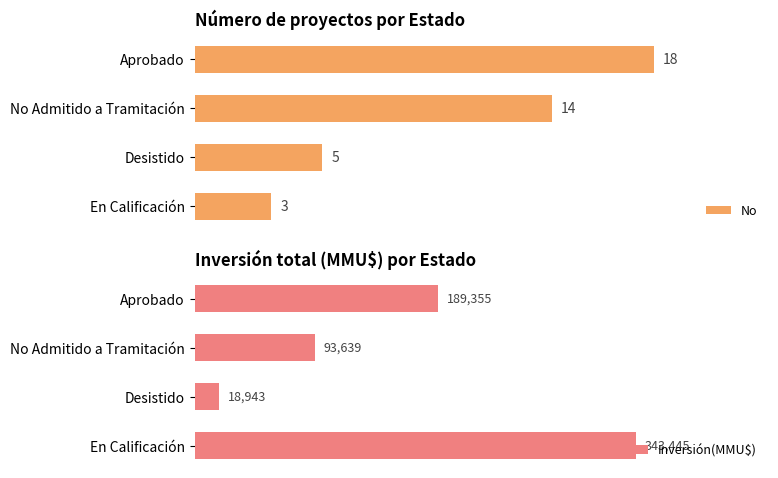

What is the difference between the maximum and minimum values in the No series?

15